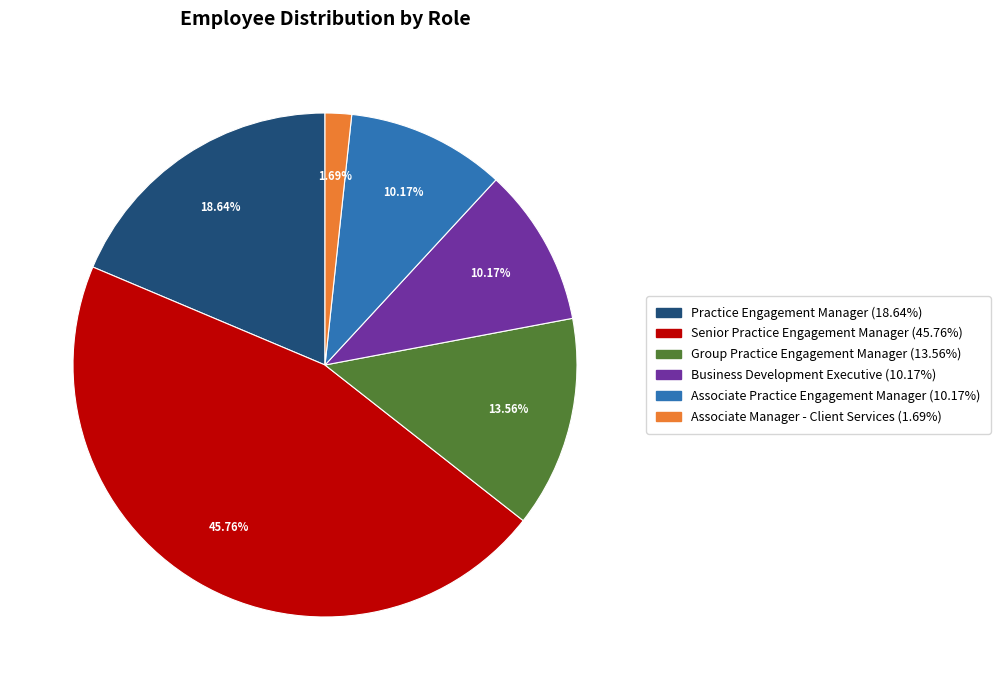

What is the ratio of the value at Associate Practice Engagement Manager to the value at Practice Engagement Manager?

0.5